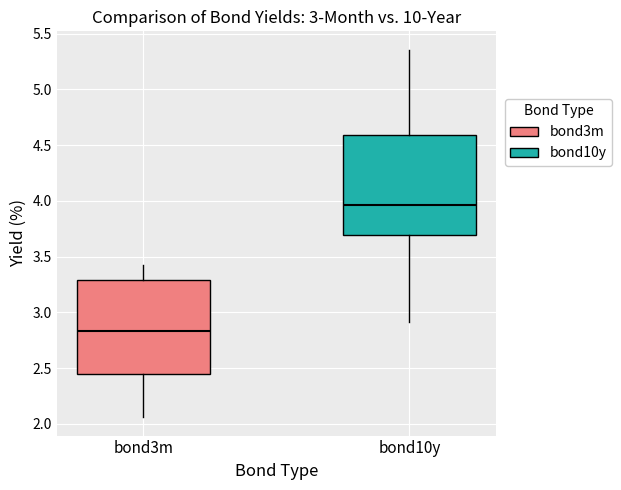

Which box is the tallest, from its lower edge to its upper edge?

bond10y